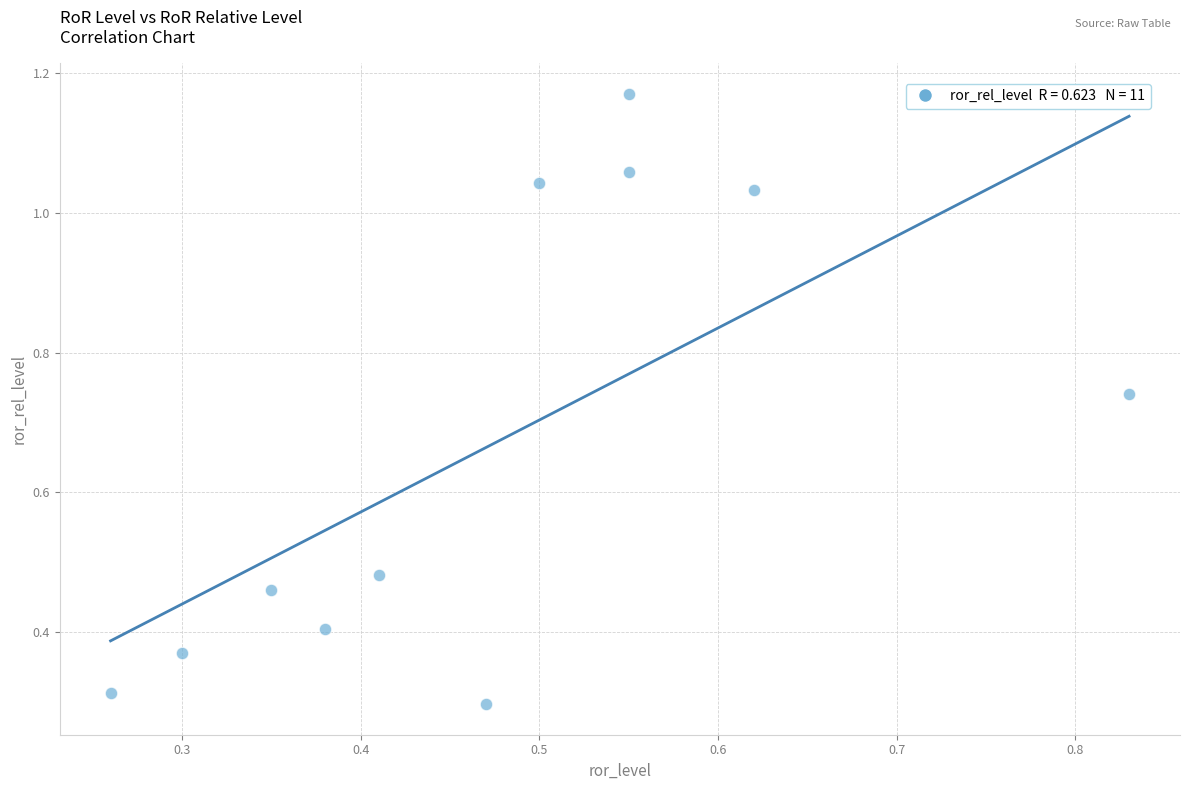

What is the range of X values (max minus min)?

0.6